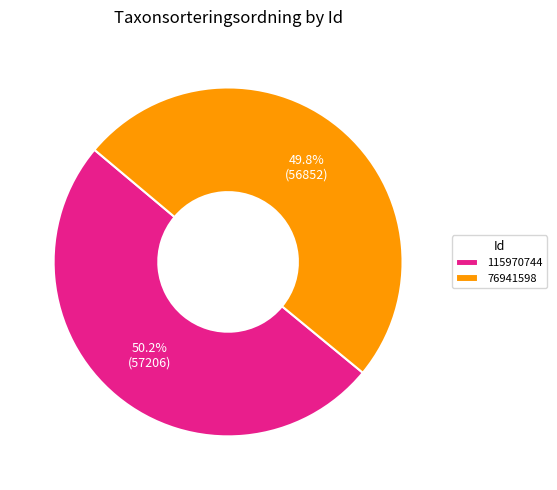

What is the ratio of the value at 76941598 to the value at 115970744?

1.0